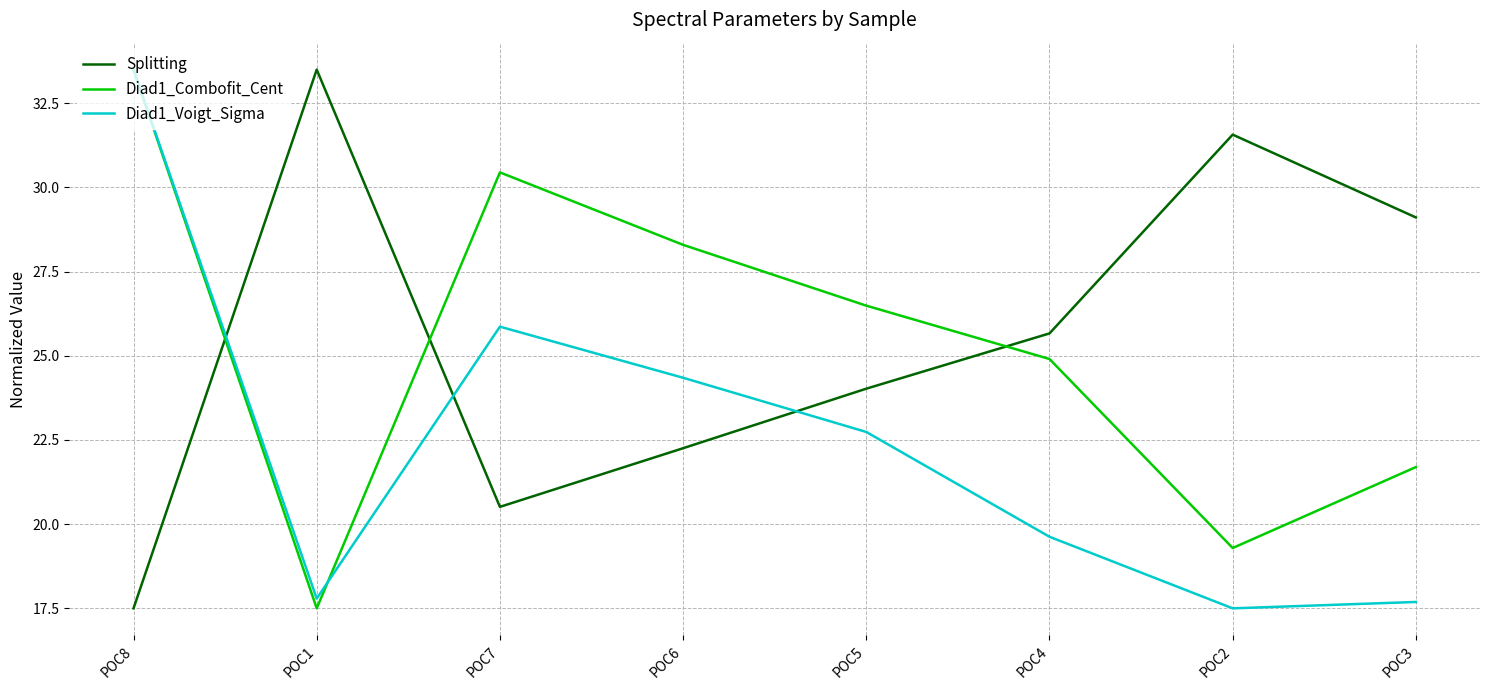

What are all the series names shown in the legend?

Splitting, Diad1_Combofit_Cent, Diad1_Voigt_Sigma